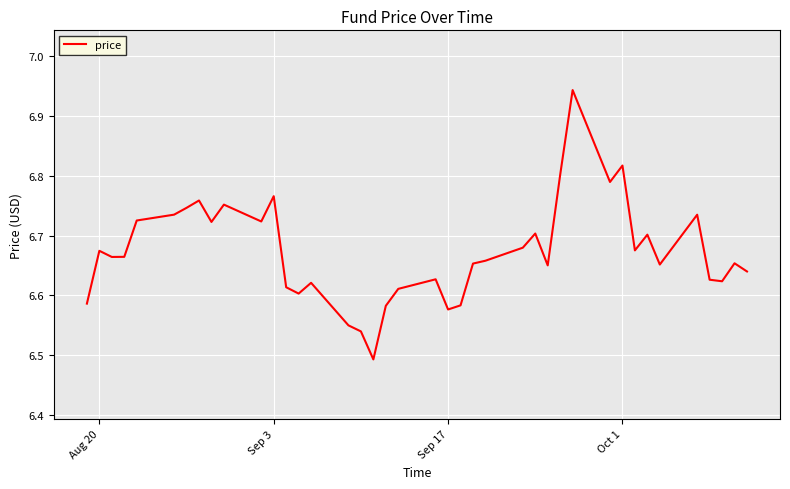

Is it true that the value at Aug 20 is 11.4?

False